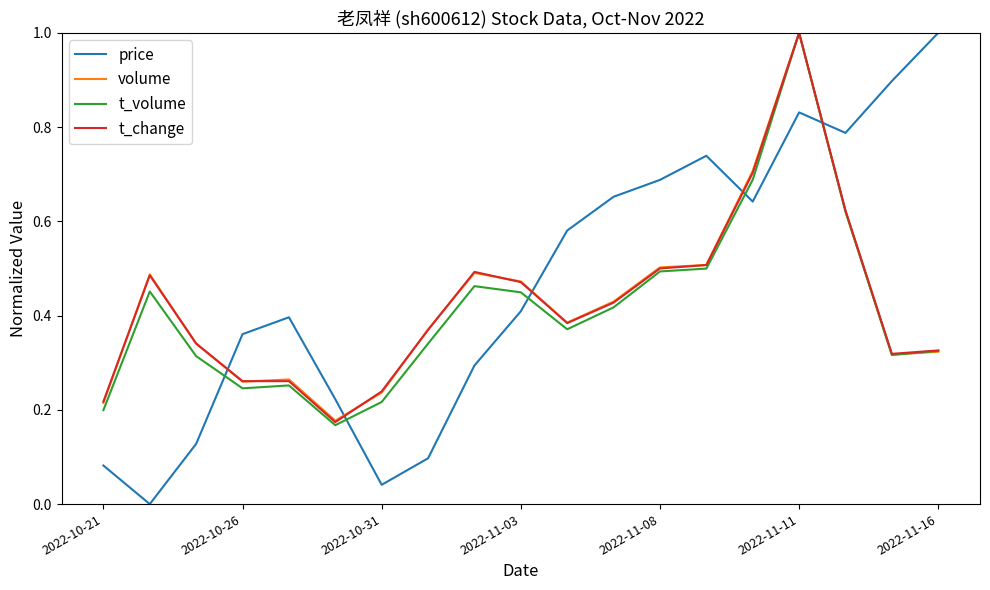

In price, how many points are lower than both neighbors (excluding endpoints)?

4